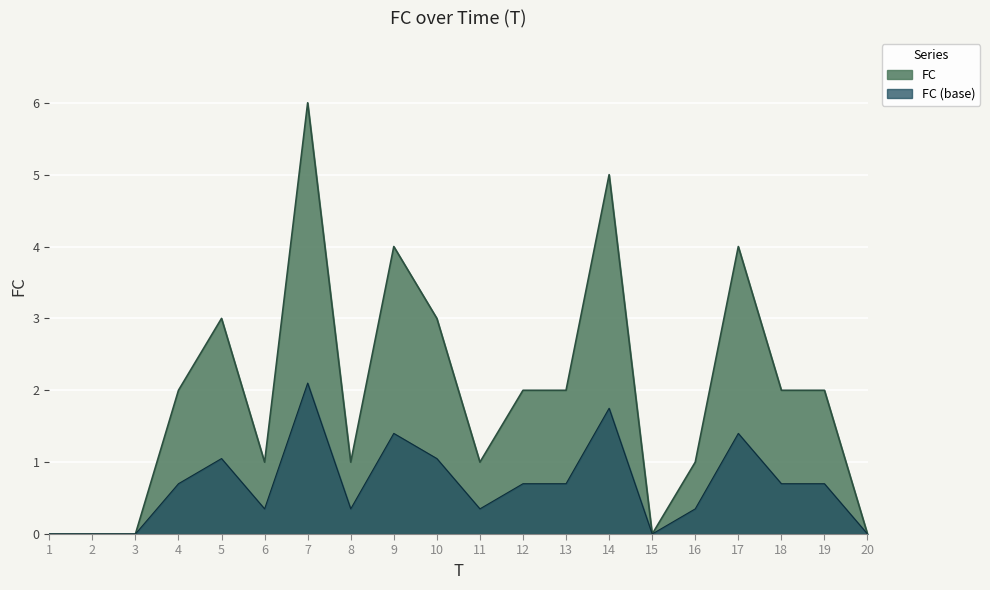

Rank the categories by value from highest to lowest.

7, 14, 9, 17, 5, 10, 4, 12, 13, 18, 19, 6, 8, 11, 16, 1, 2, 3, 15, 20